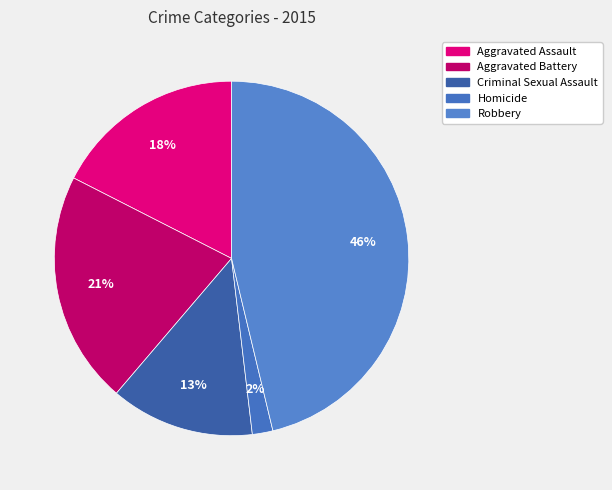

Rank the categories by value from highest to lowest.

Robbery, Aggravated Battery, Aggravated Assault, Criminal Sexual Assault, Homicide